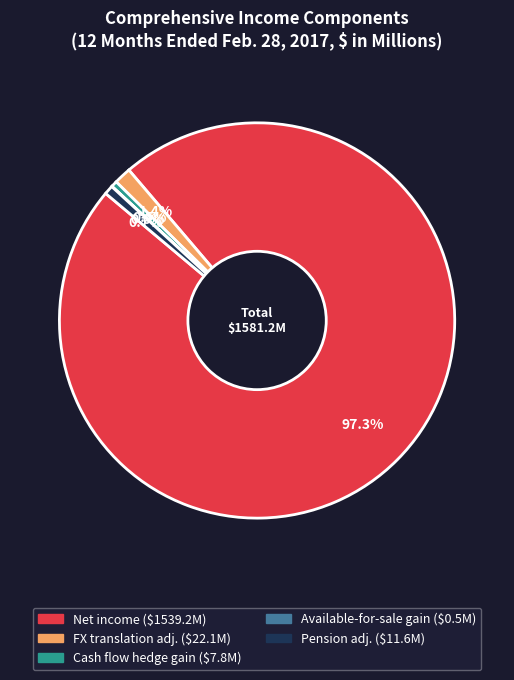

Is there a majority slice in this chart?

Yes